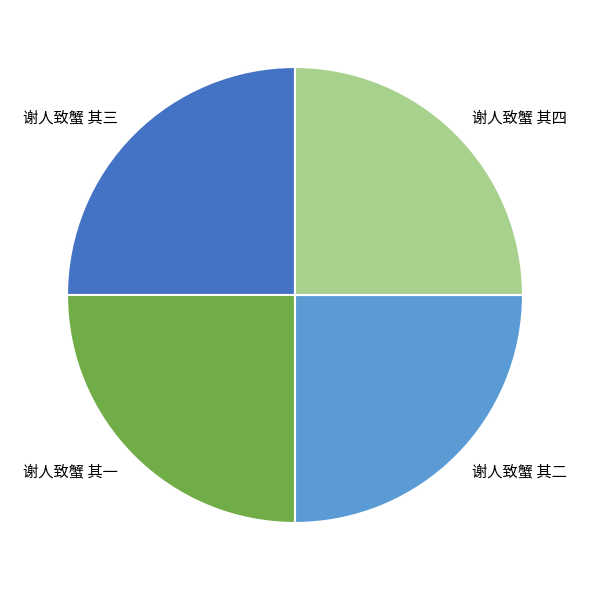

The 谢人致蟹 其二 slice represents 19% of the pie. True or false?

False